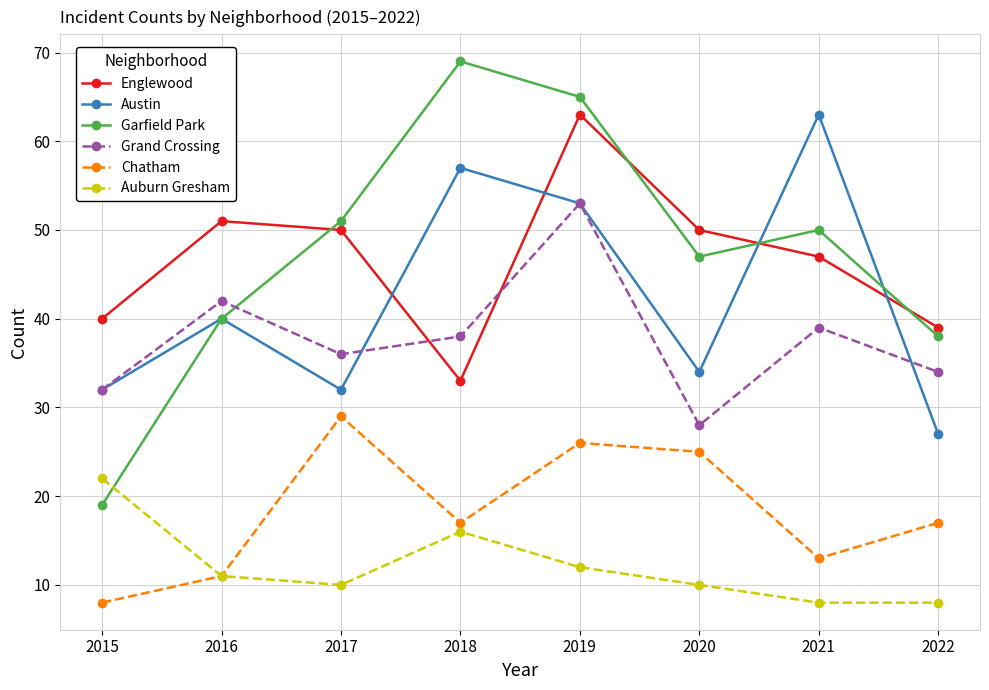

At how many categories does at least one series exceed 30?

8